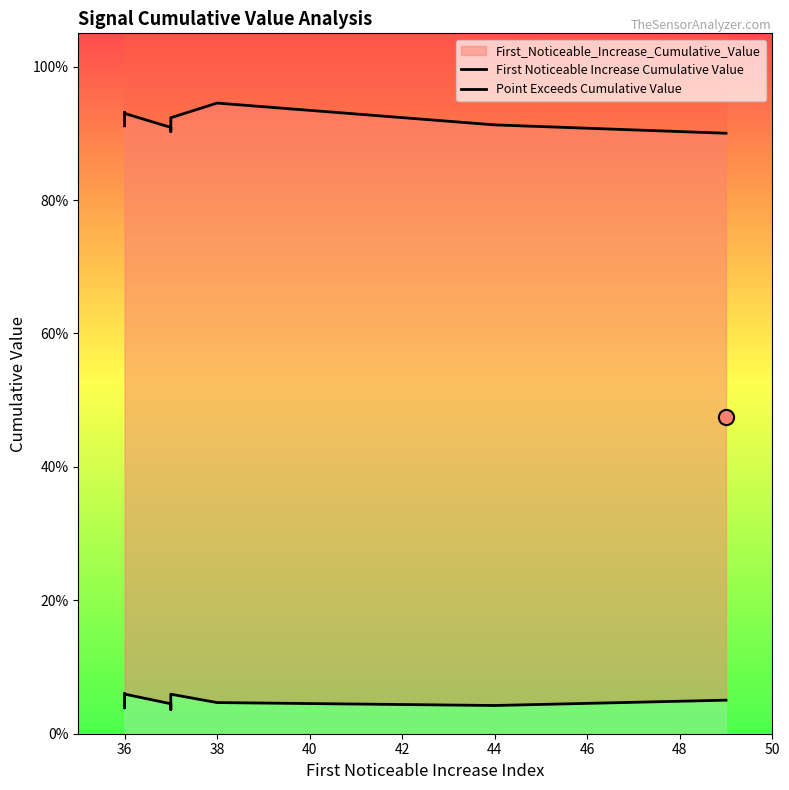

Which series has the largest total across all categories?

Point Exceeds Cumulative Value